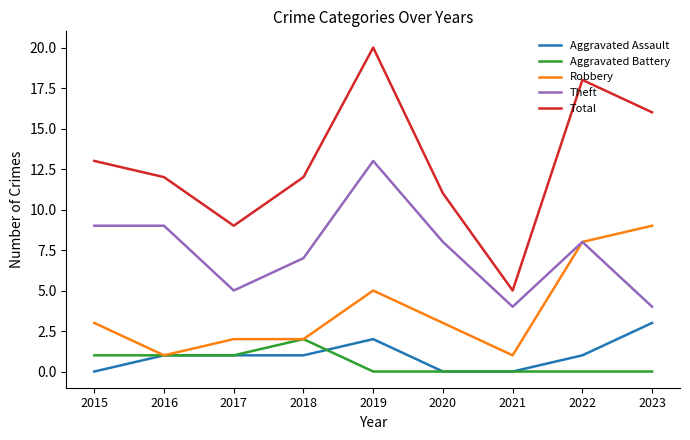

Reading left to right, what are all the values shown in this chart?

Aggravated Assault: 2015=0	2016=1	2017=1	2018=1	2019=2	2020=0	2021=0	2022=1	2023=3
Aggravated Battery: 2015=1	2016=1	2017=1	2018=2	2019=0	2020=0	2021=0	2022=0	2023=0
Robbery: 2015=3	2016=1	2017=2	2018=2	2019=5	2020=3	2021=1	2022=8	2023=9
Theft: 2015=9	2016=9	2017=5	2018=7	2019=13	2020=8	2021=4	2022=8	2023=4
Total: 2015=13	2016=12	2017=9	2018=12	2019=20	2020=11	2021=5	2022=18	2023=16